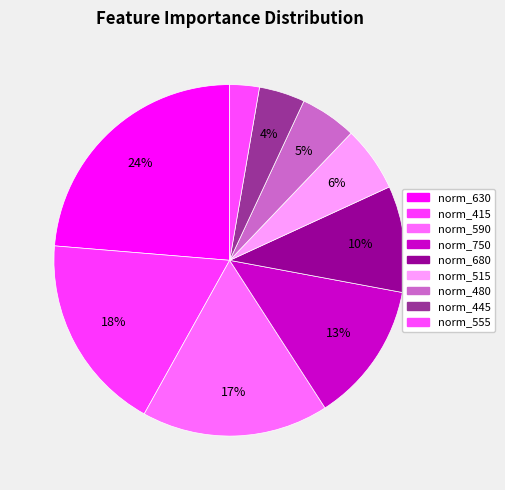

How many slices are in this pie chart?

9